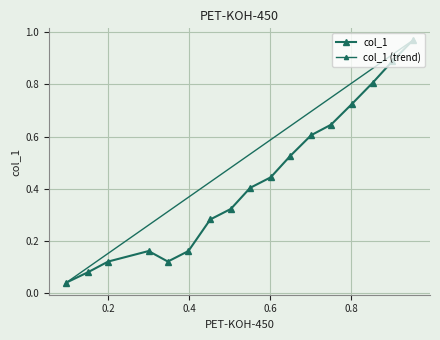

What is the label of the 9th point from the right?

0.55